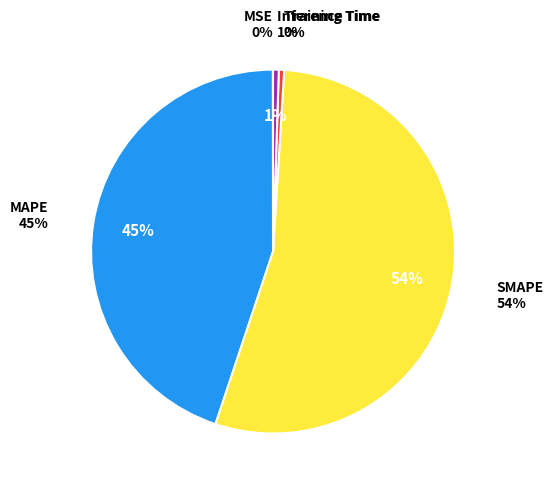

What is the largest slice in the pie chart?

SMAPE